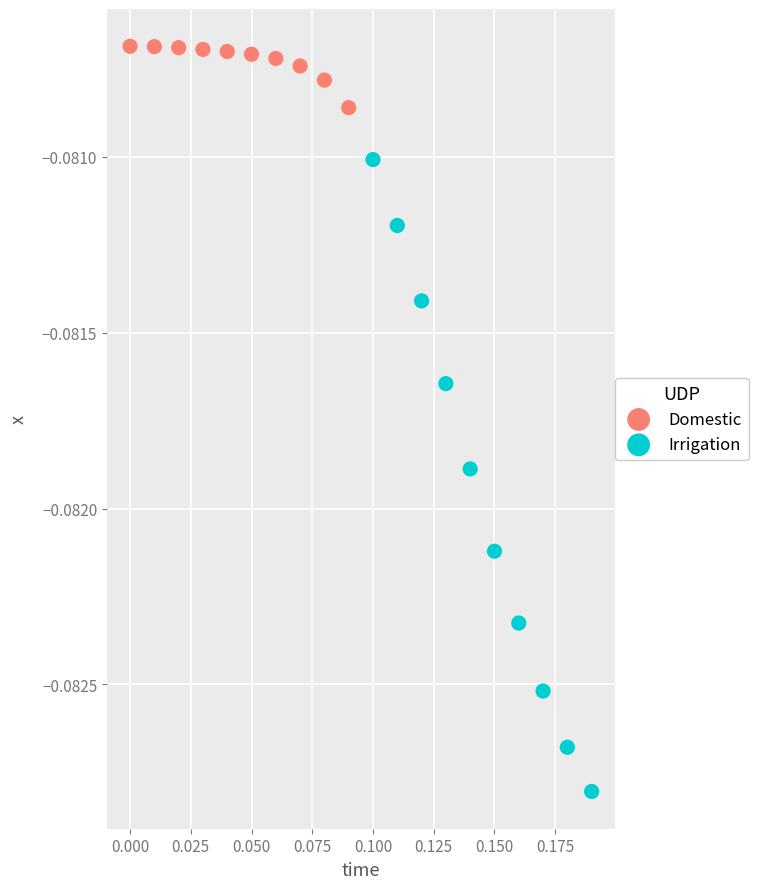

Which series has the largest Y range (max minus min)?

Irrigation